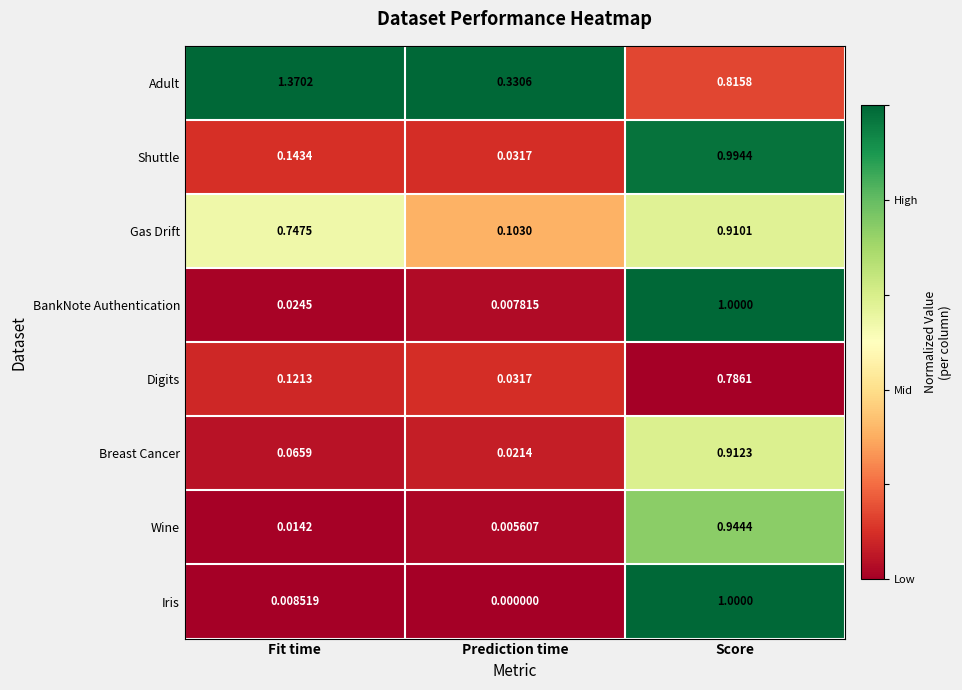

Where is Iris nearest to the value 0?

Prediction time